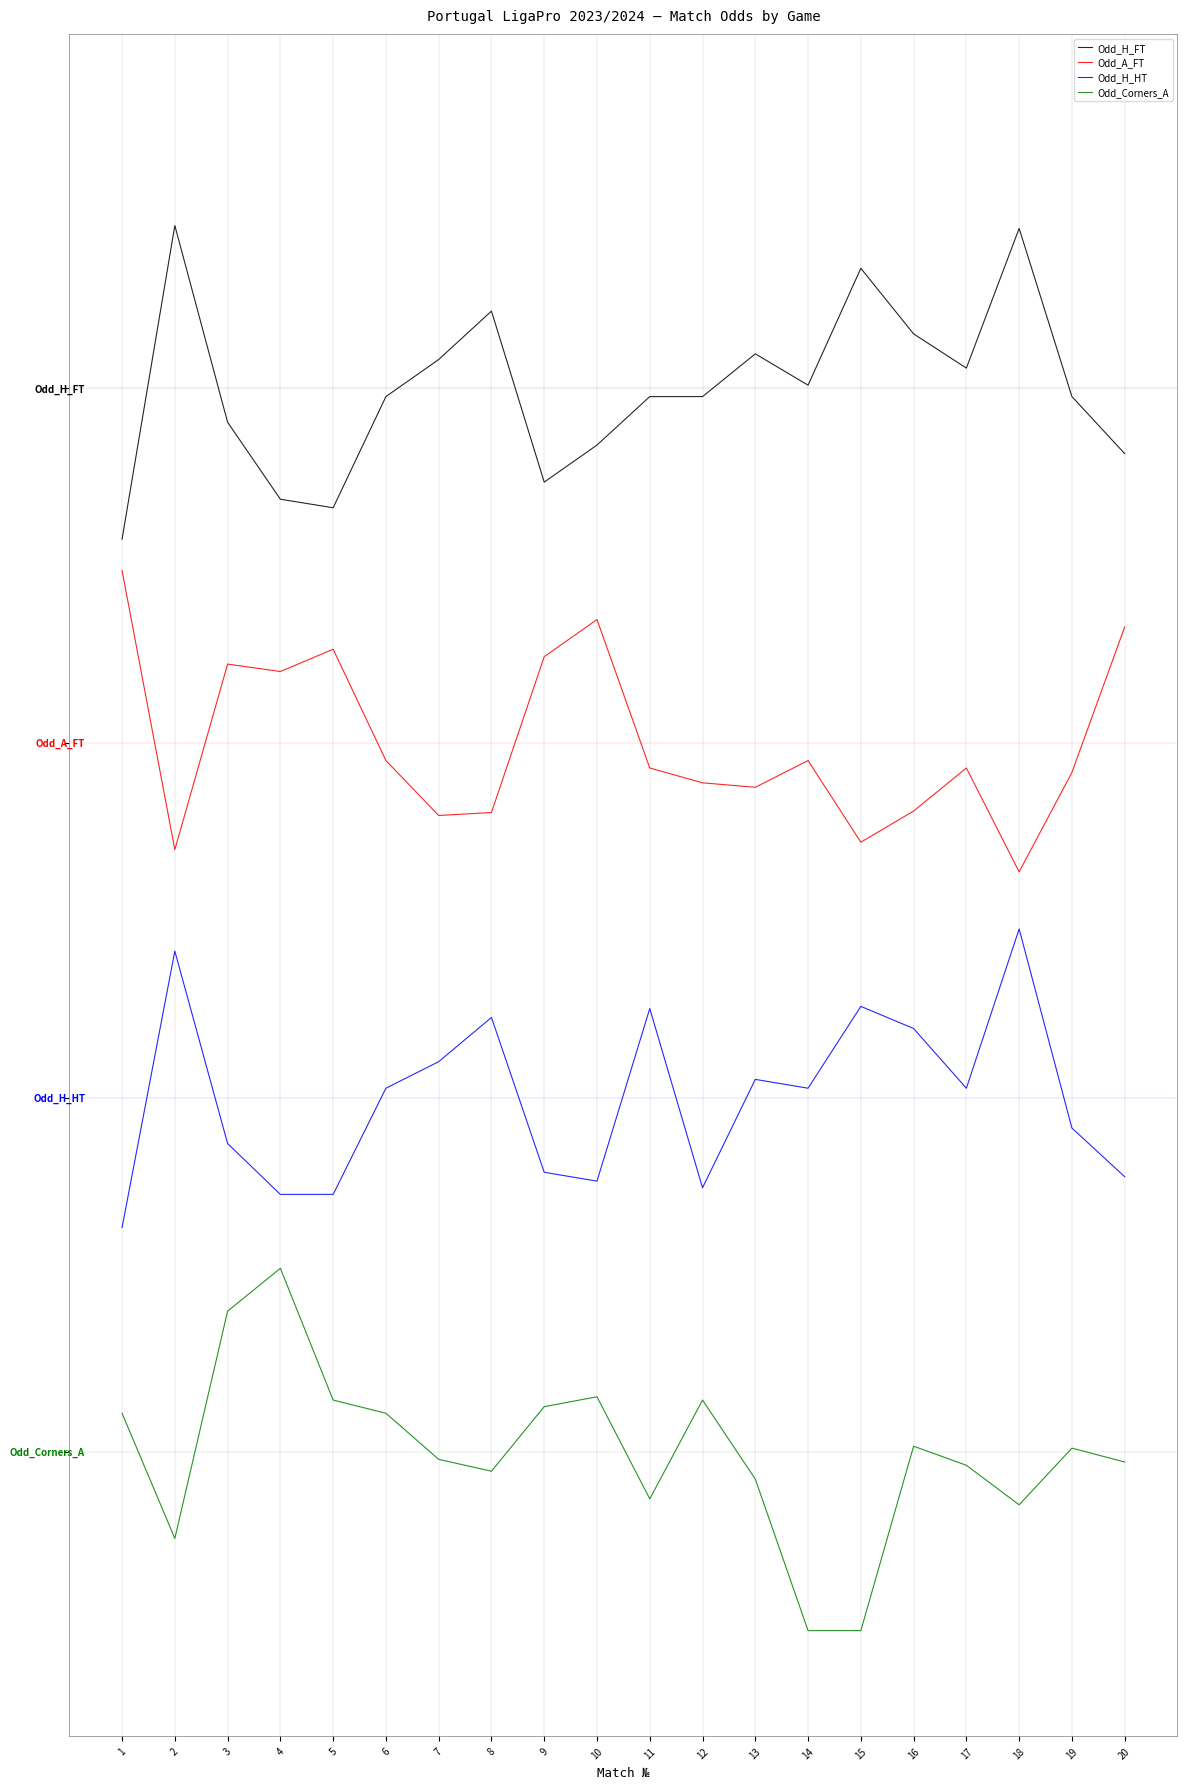

At which category is the sum across all series the highest?

18